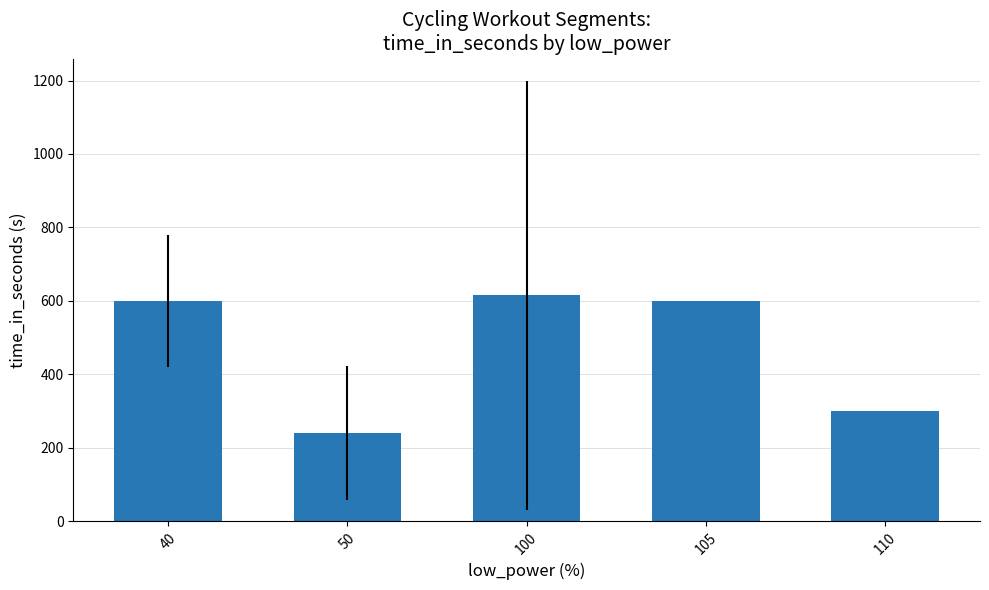

Does the chart contain any negative values?

No